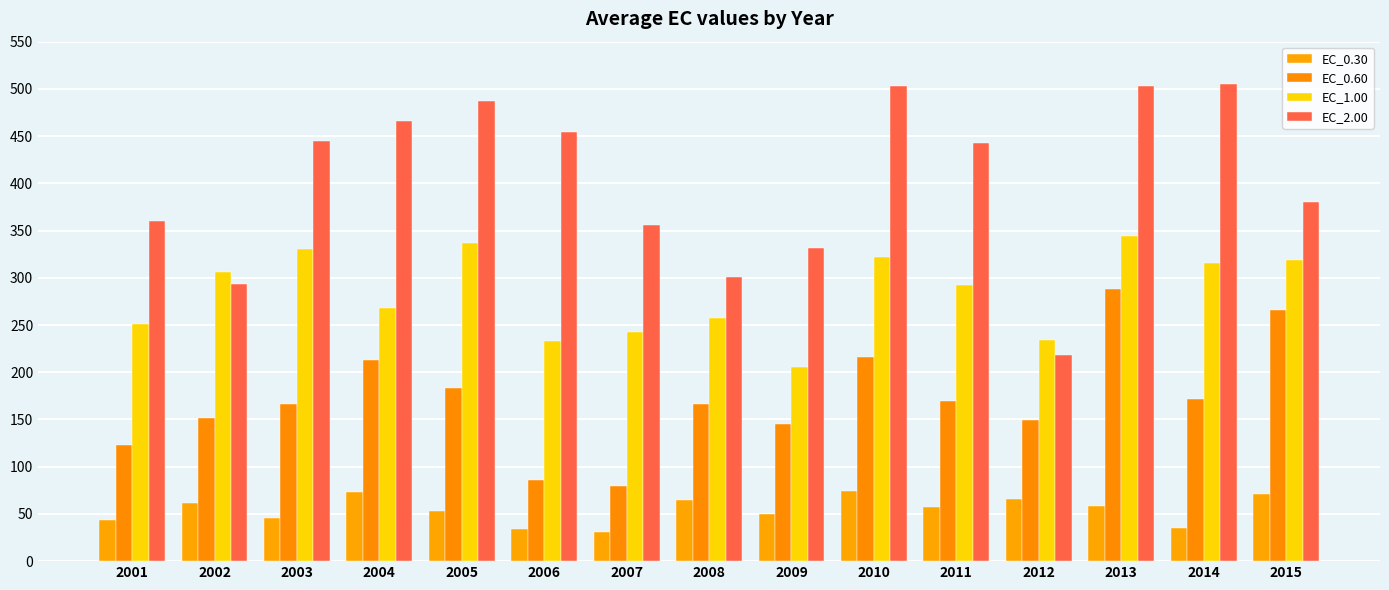

Rank the categories by EC_2.00 value from highest to lowest.

2014, 2013, 2010, 2005, 2004, 2006, 2003, 2011, 2015, 2001, 2007, 2009, 2008, 2002, 2012